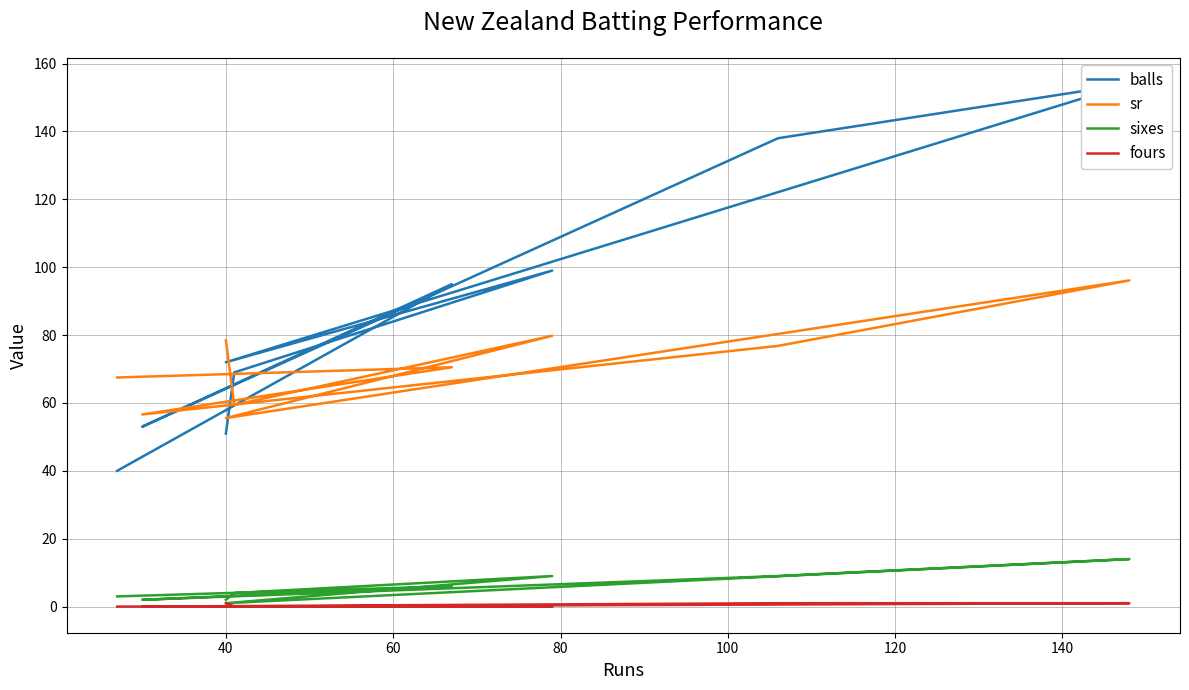

True or false: balls and sixes cross at least once.

False